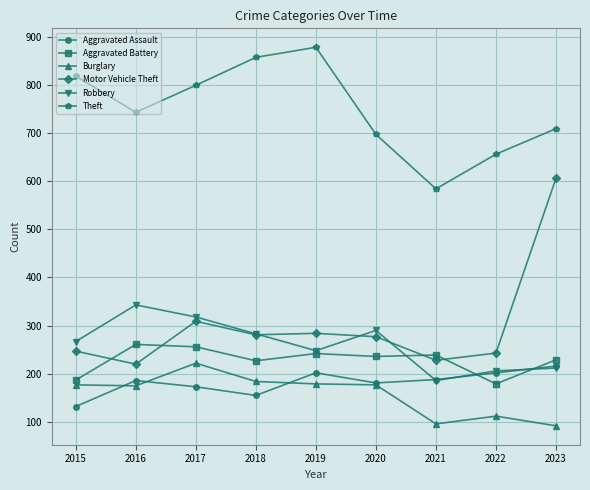

Count the number of categories in the chart.

9